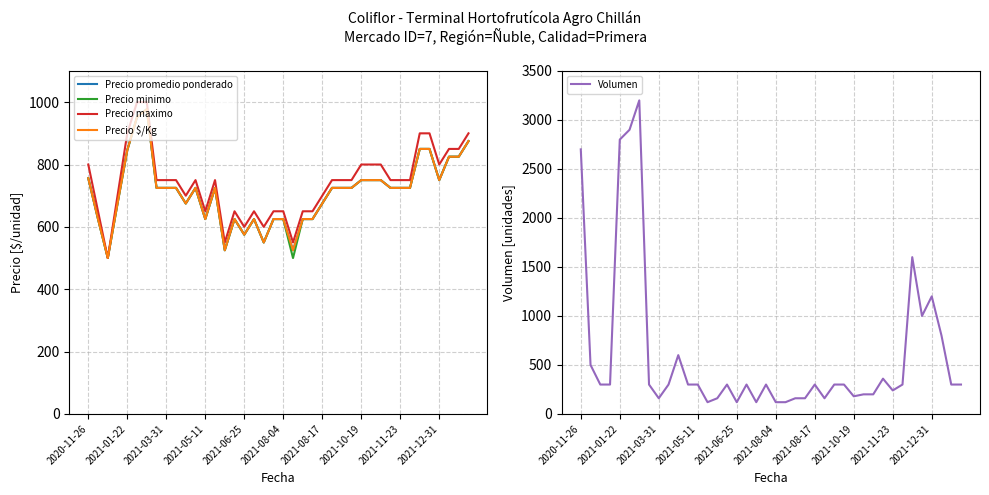

At how many categories does at least one series exceed 392?

40